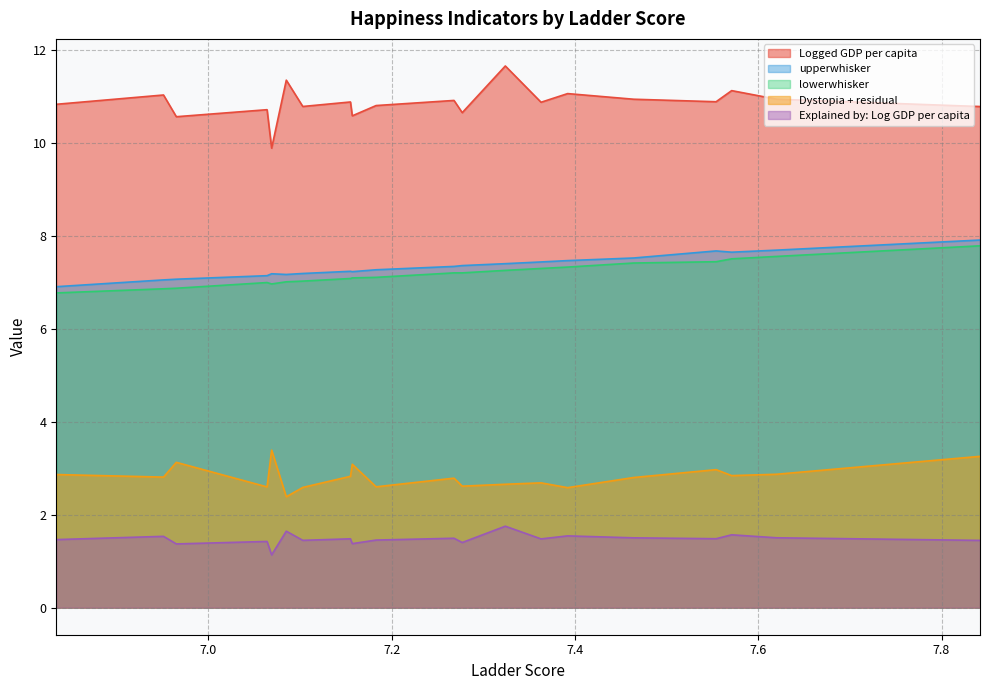

Which category has the lowest value in the Logged GDP per capita series?

7.069